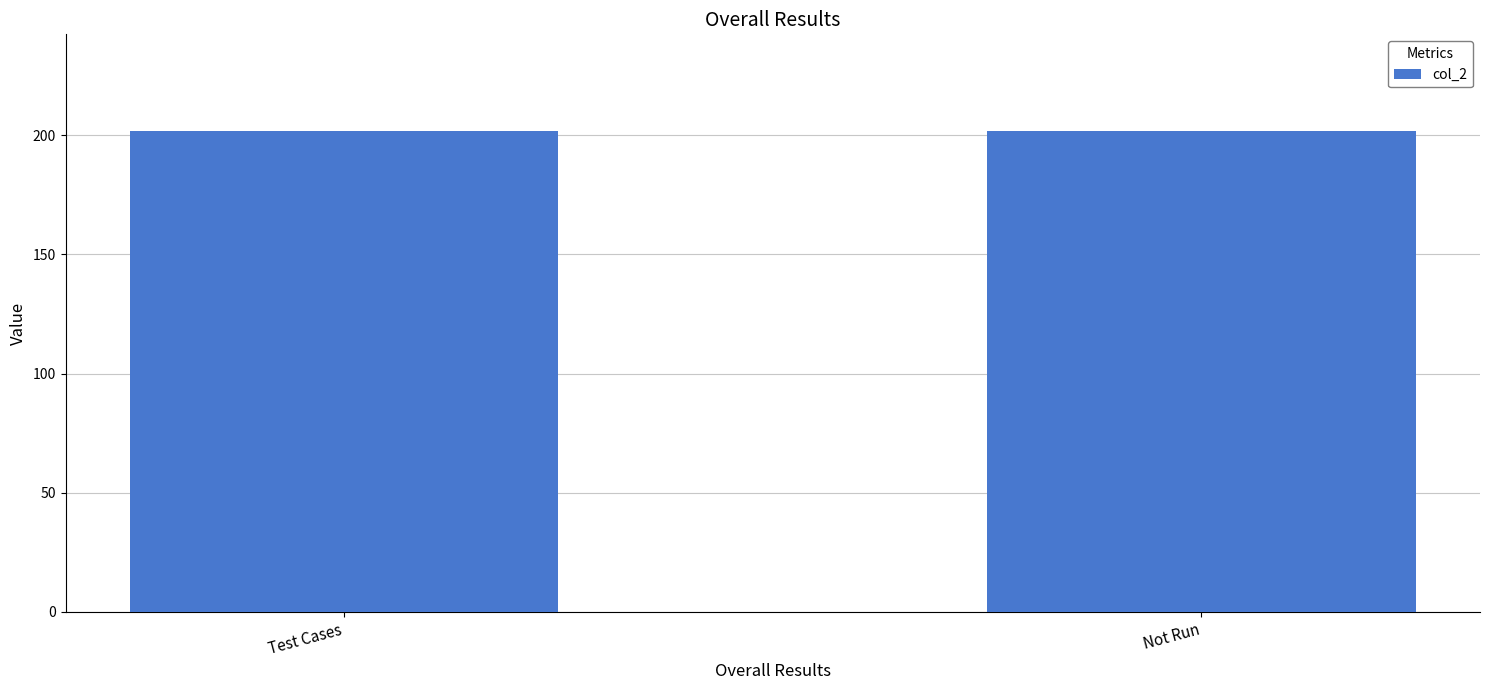

Is it true that the value at Not Run is 202?

True